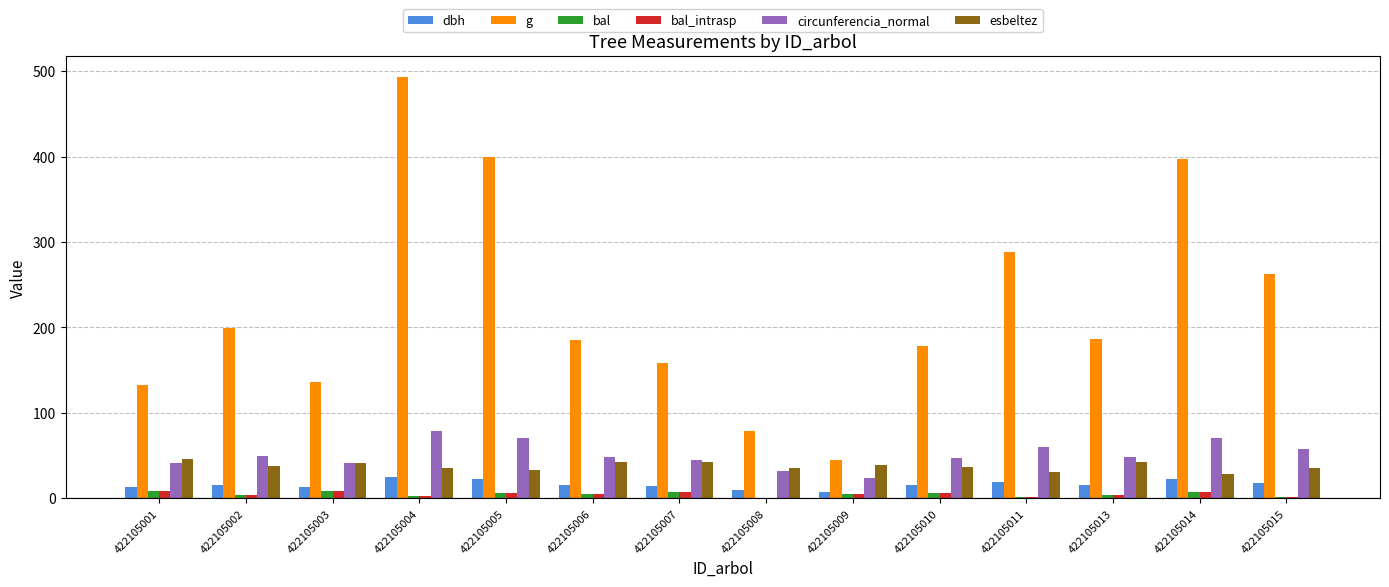

Which series has the widest spread of values?

g